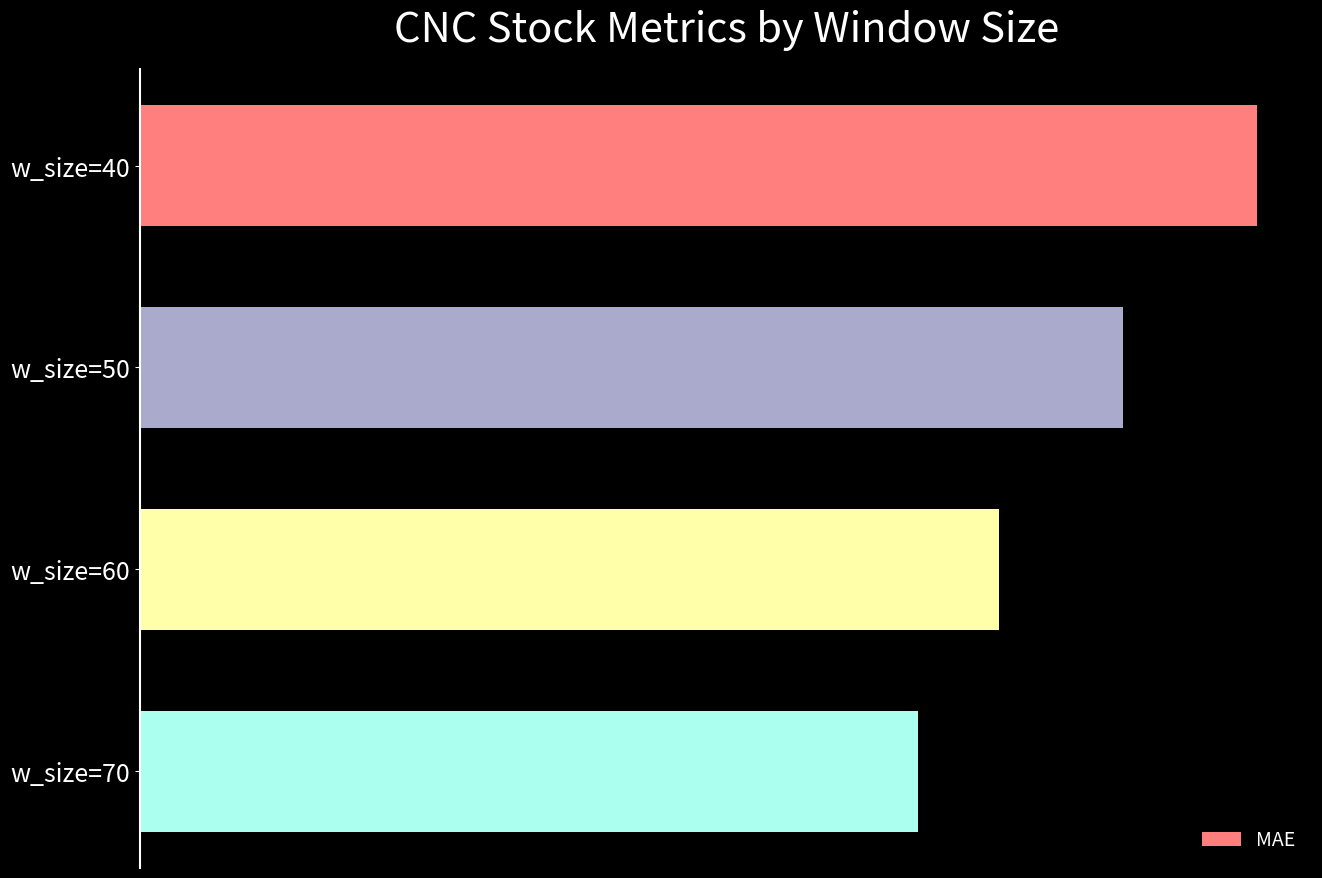

What is the average value?

0.4